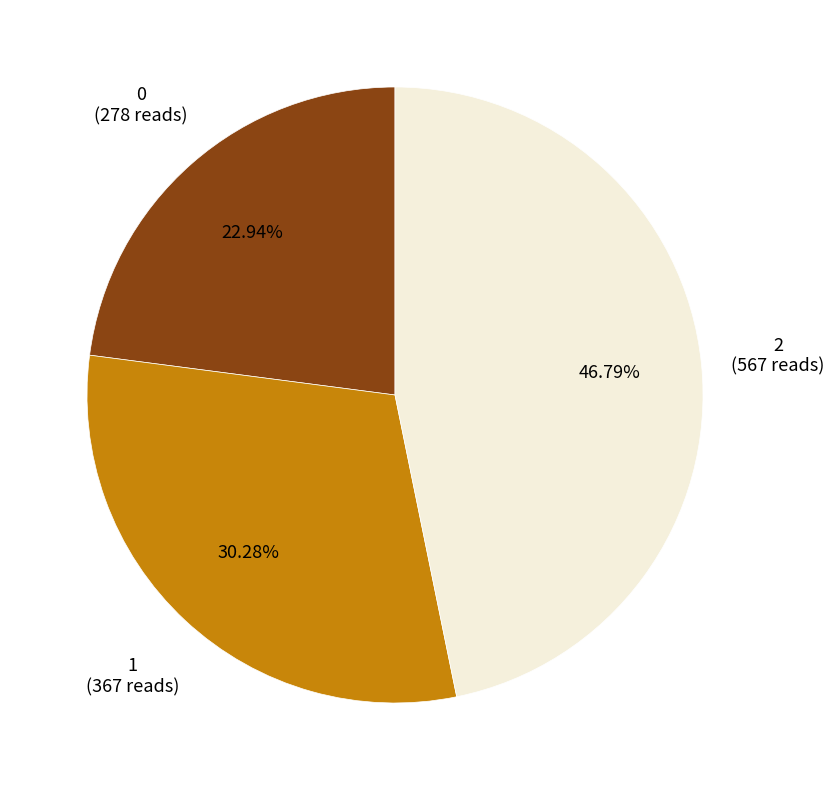

To the nearest percent, what portion does 0 represent?

23%